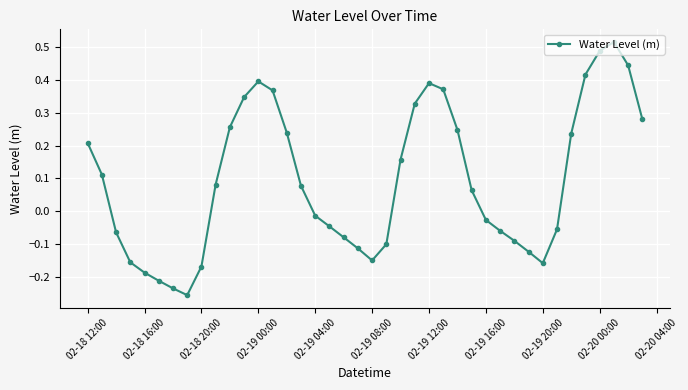

What is the sum of all values?

3.7